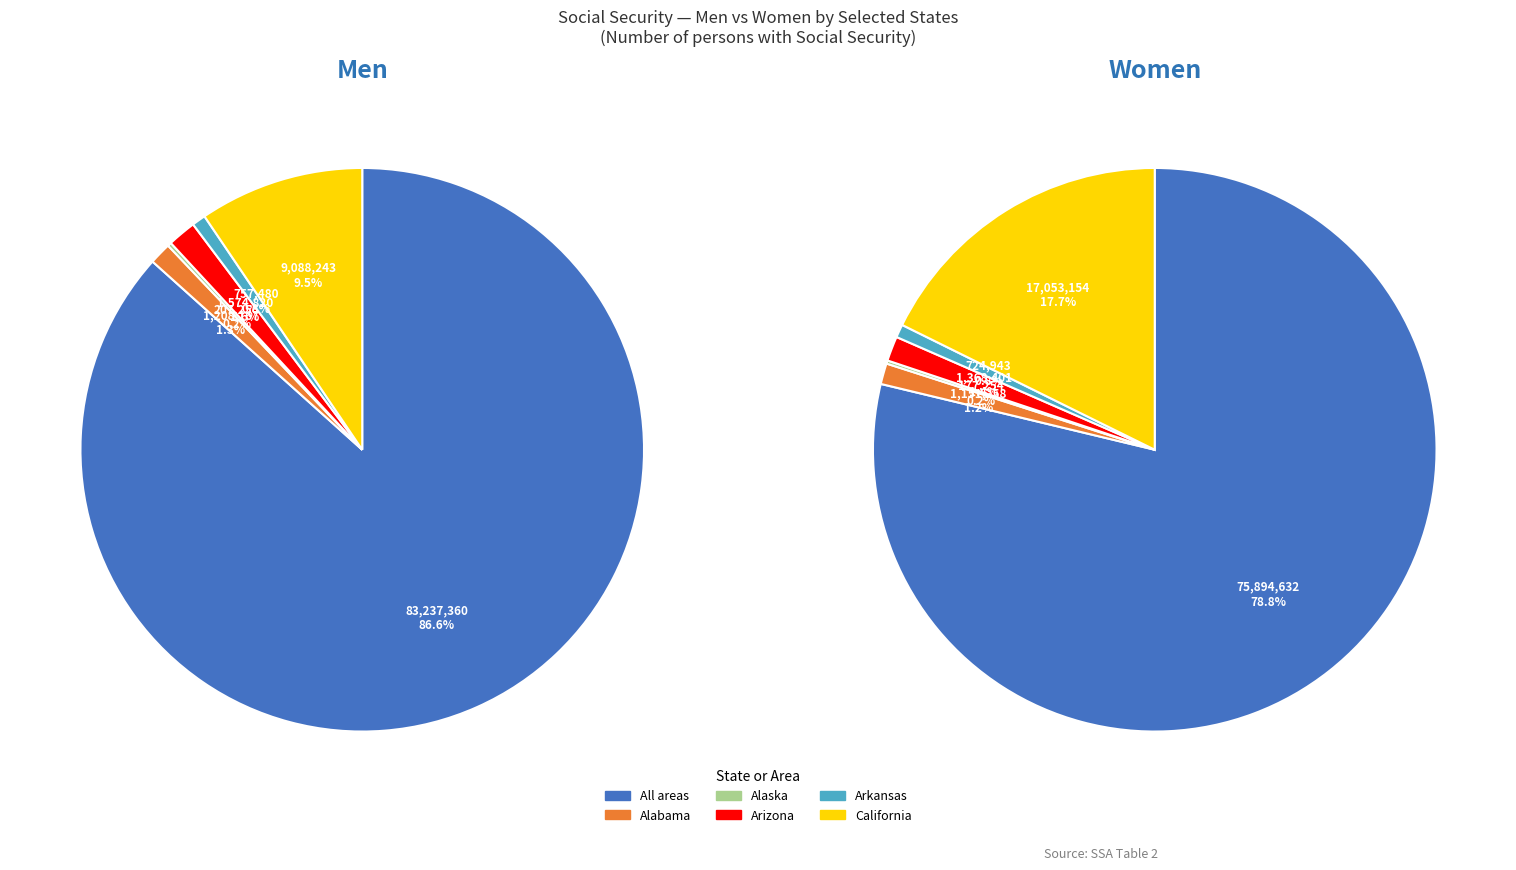

How many slices are in this pie chart?

6